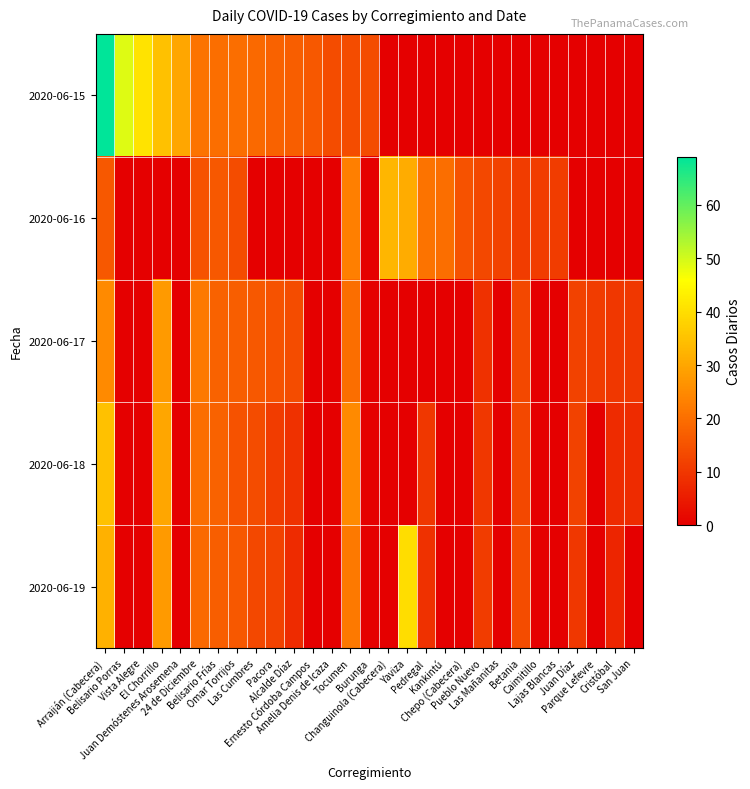

List the series in order of their peak value, lowest first.

2020-06-17, 2020-06-16, 2020-06-18, 2020-06-19, 2020-06-15